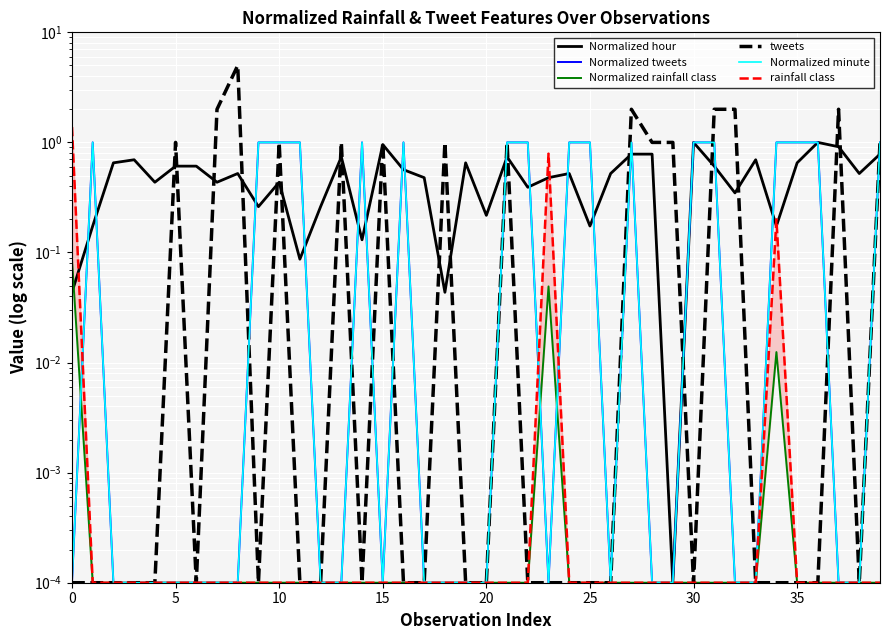

Which series has the largest range (max minus min)?

tweets